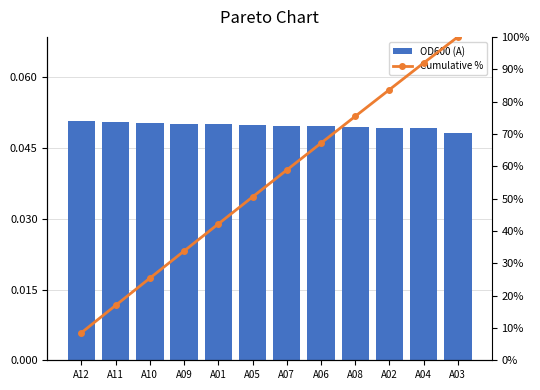

What is the sum of all OD600 (A) values?

0.6